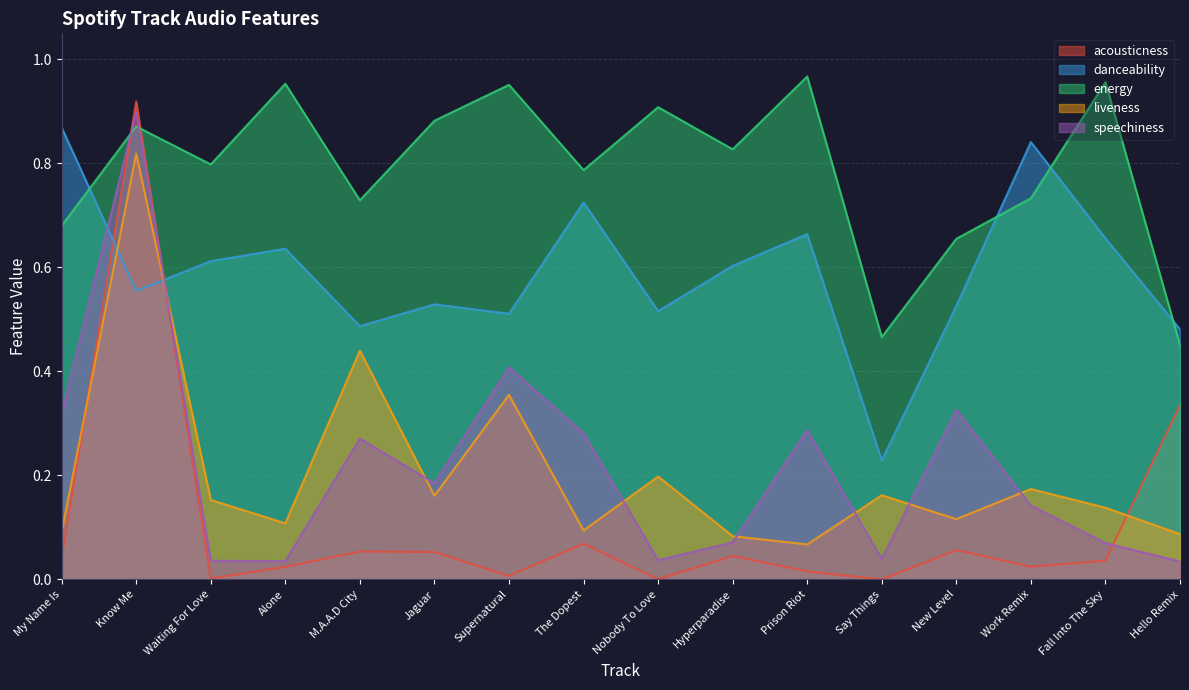

True or false: danceability has a value of 0.5 at Jaguar.

True